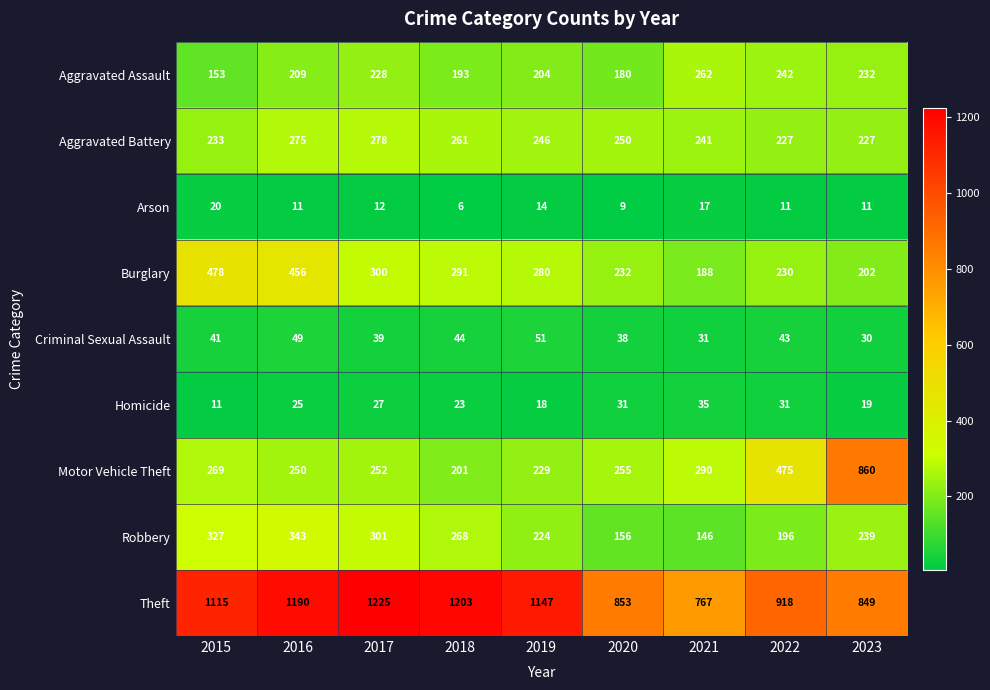

Is it true that Aggravated Assault equals 424 at 2021?

False